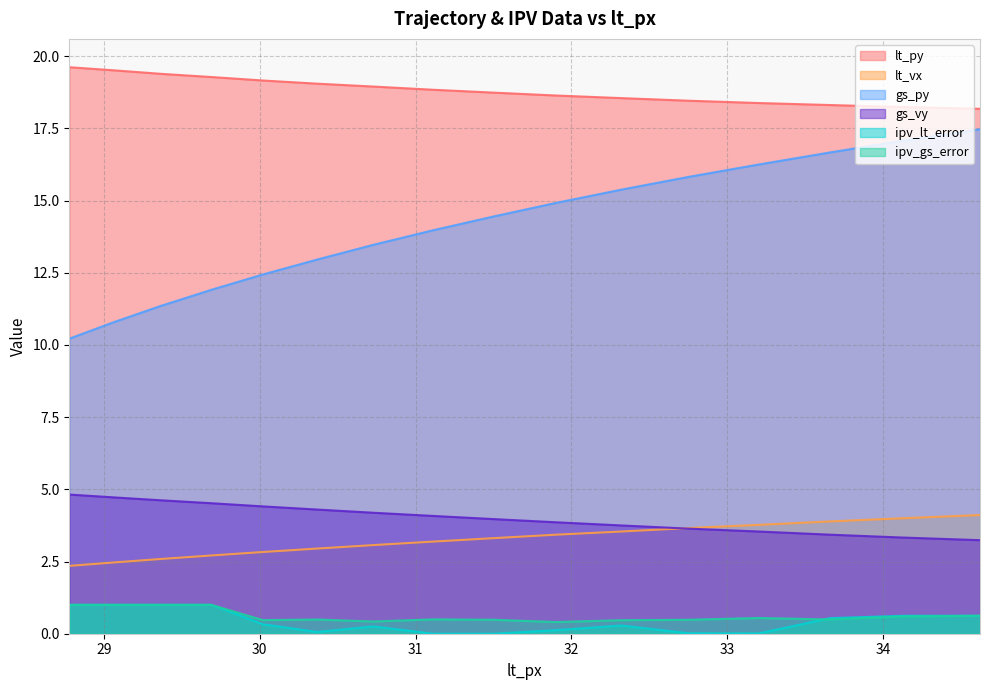

What is the value of the lt_vx point at the 1st from the left?

2.4